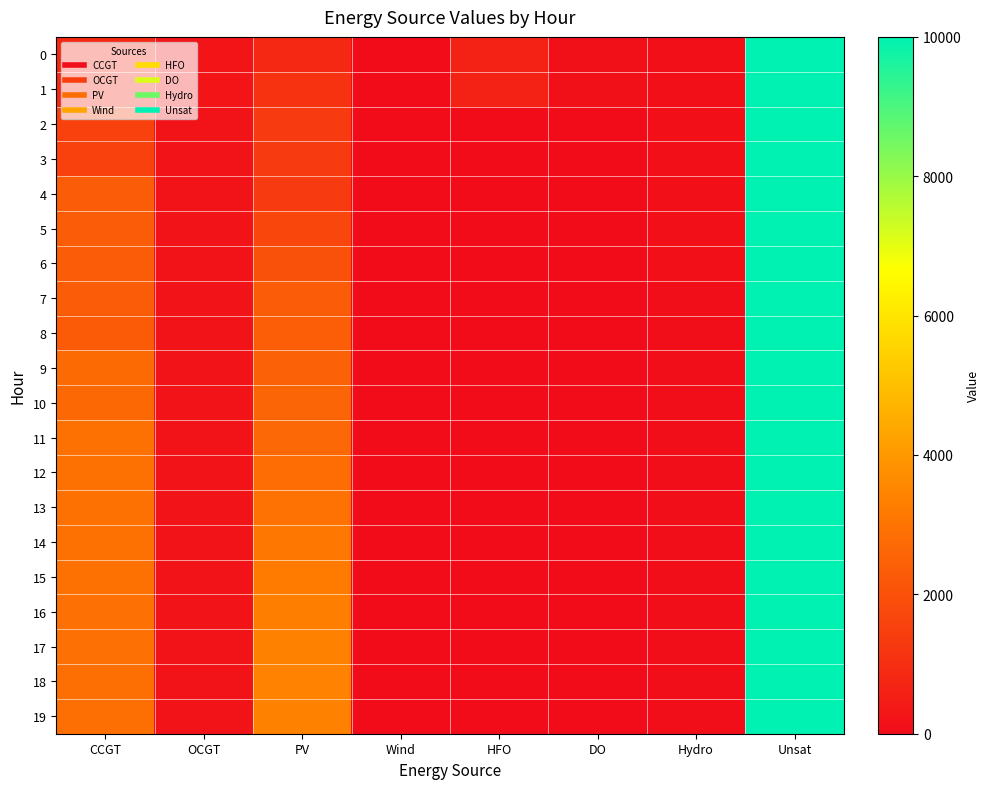

Reading left to right, extract all data points from this chart.

0: CCGT=836	OCGT=216	PV=850	Wind=0	HFO=651	DO=111	Hydro=84	Unsat=10000
1: CCGT=833	OCGT=215	PV=1104	Wind=0	HFO=648	DO=111	Hydro=83	Unsat=10000
2: CCGT=1556	OCGT=214	PV=1346	Wind=0	HFO=0	DO=0	Hydro=82	Unsat=10000
3: CCGT=1551	OCGT=213	PV=1339	Wind=0	HFO=0	DO=0	Hydro=81	Unsat=10000
4: CCGT=2331	OCGT=213	PV=1332	Wind=0	HFO=0	DO=0	Hydro=80	Unsat=10000
5: CCGT=2324	OCGT=212	PV=1662	Wind=0	HFO=0	DO=0	Hydro=80	Unsat=10000
6: CCGT=2316	OCGT=211	PV=1991	Wind=0	HFO=0	DO=0	Hydro=79	Unsat=10000
7: CCGT=2309	OCGT=210	PV=2323	Wind=0	HFO=0	DO=0	Hydro=78	Unsat=10000
8: CCGT=2302	OCGT=209	PV=2401	Wind=0	HFO=0	DO=0	Hydro=77	Unsat=10000
9: CCGT=2718	OCGT=208	PV=2478	Wind=0	HFO=0	DO=0	Hydro=76	Unsat=10000
10: CCGT=2710	OCGT=208	PV=2576	Wind=0	HFO=0	DO=0	Hydro=75	Unsat=10000
11: CCGT=2949	OCGT=207	PV=2661	Wind=0	HFO=0	DO=0	Hydro=74	Unsat=10000
12: CCGT=2940	OCGT=206	PV=2819	Wind=0	HFO=0	DO=0	Hydro=74	Unsat=10000
13: CCGT=2930	OCGT=205	PV=2963	Wind=0	HFO=0	DO=0	Hydro=73	Unsat=10000
14: CCGT=2921	OCGT=204	PV=3093	Wind=0	HFO=0	DO=0	Hydro=72	Unsat=10000
15: CCGT=2912	OCGT=203	PV=3208	Wind=0	HFO=0	DO=0	Hydro=71	Unsat=10000
16: CCGT=2902	OCGT=203	PV=3310	Wind=0	HFO=0	DO=0	Hydro=70	Unsat=10000
17: CCGT=2893	OCGT=202	PV=3394	Wind=0	HFO=0	DO=0	Hydro=69	Unsat=10000
18: CCGT=2884	OCGT=201	PV=3406	Wind=0	HFO=0	DO=0	Hydro=69	Unsat=10000
19: CCGT=2874	OCGT=200	PV=3388	Wind=0	HFO=0	DO=0	Hydro=68	Unsat=10000